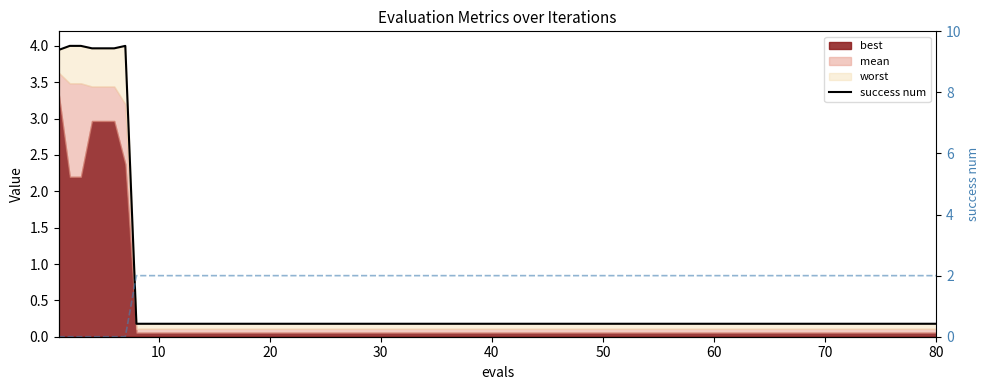

Which series has the largest range (max minus min)?

success num